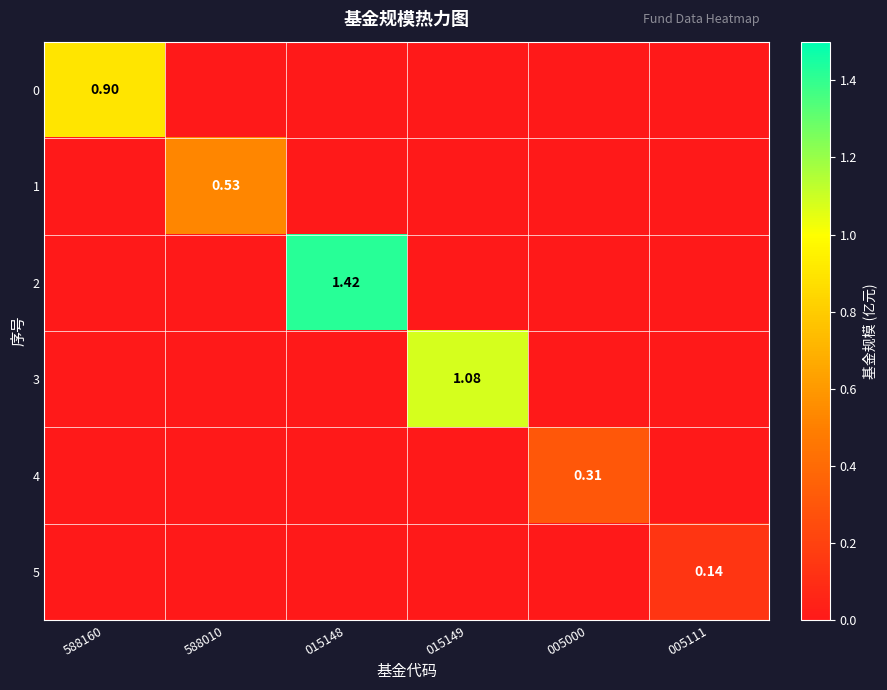

How many data points in 0 are above 0?

1